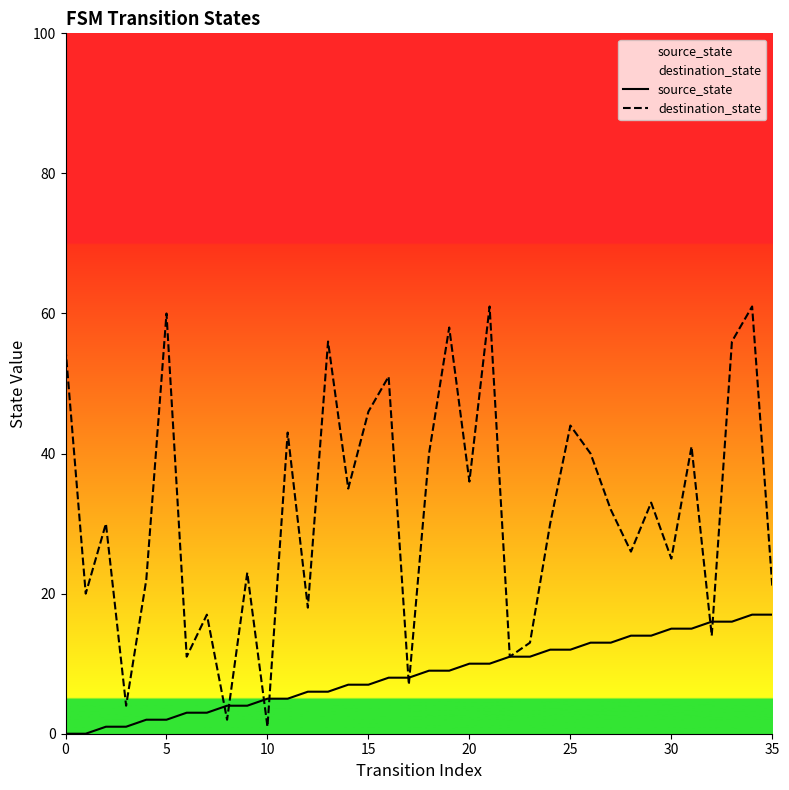

True or false: source_state has a value of 16 at 32.

True